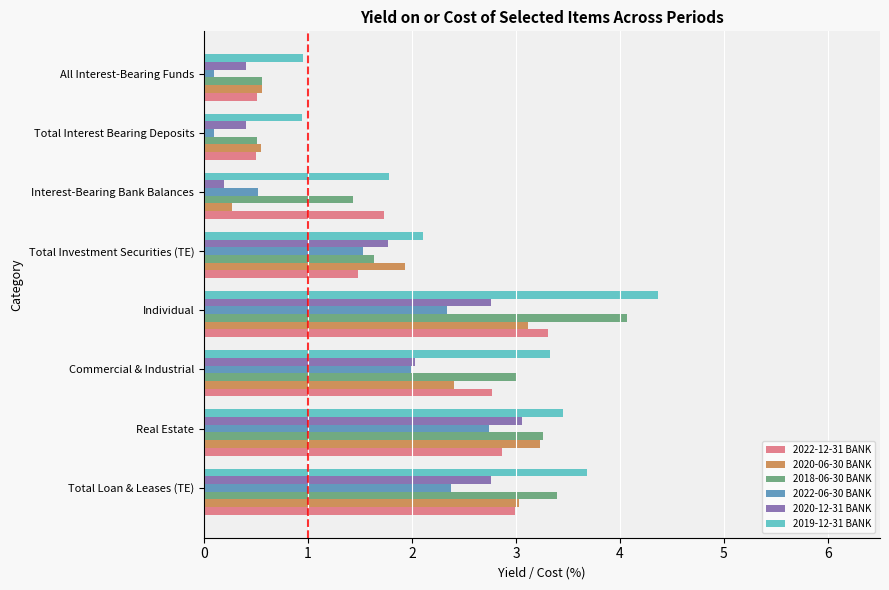

What is the average value of the 2019-12-31 BANK series?

2.6